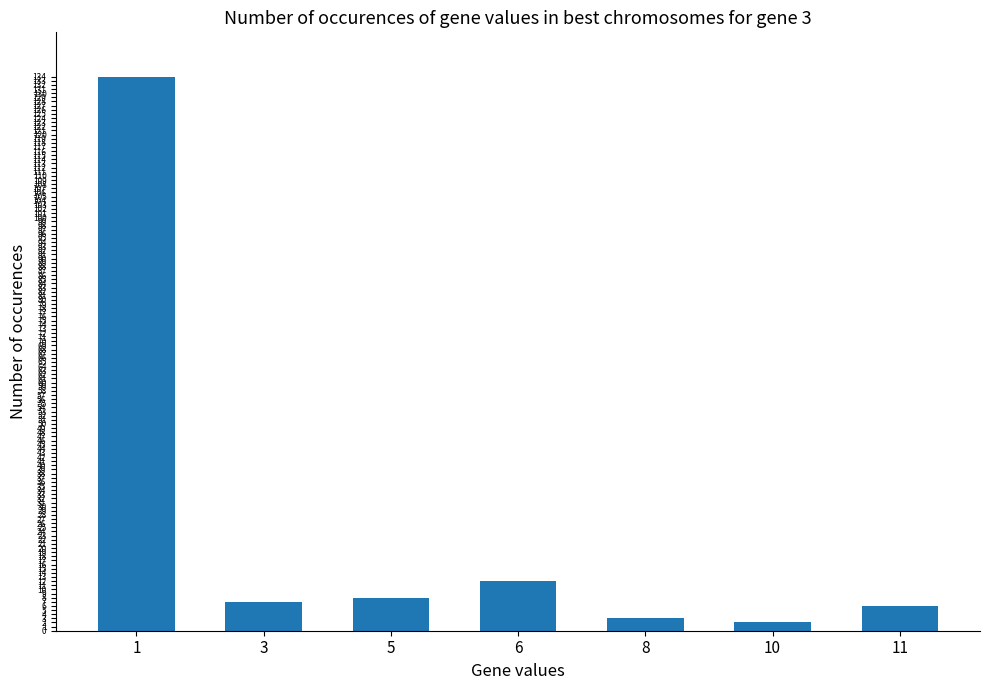

Is it true that the value at 5 is 8?

True